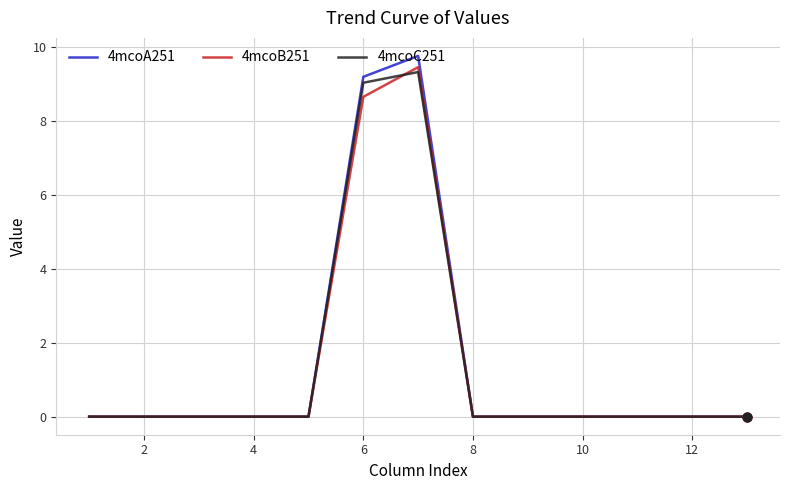

What are all the series names shown in the legend?

4mcoA251, 4mcoB251, 4mcoC251